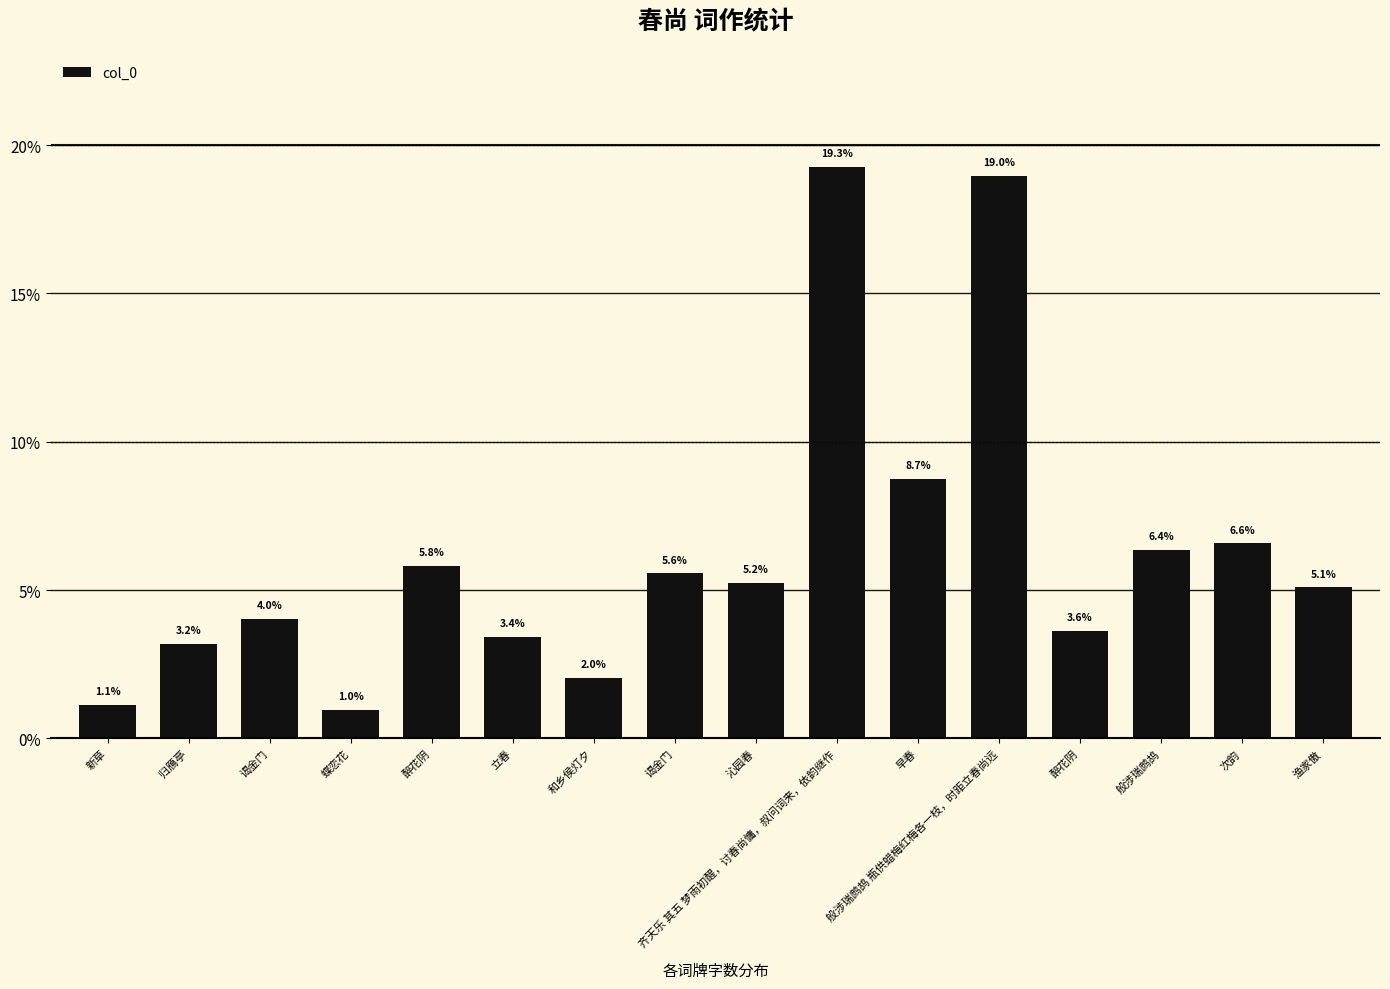

Reading left to right, list all the values displayed in this chart.

新草=1.1	归鴈亭=3.2	谒金门=4.0	蝶恋花=1.0	醉花阴=5.8	立春=3.4	和乡侯灯夕=2.0	谒金门=5.6	沁园春=5.2	齐天乐 其五 梦雨初醒，讨春尚慵，叔问词来，依韵继作=19.3	早春=8.7	般涉瑞鹧鸪 瓶供蜡梅红梅各一枝，时距立春尚远=19.0	醉花阴=3.6	般涉瑞鹧鸪=6.4	次韵=6.6	渔家傲=5.1